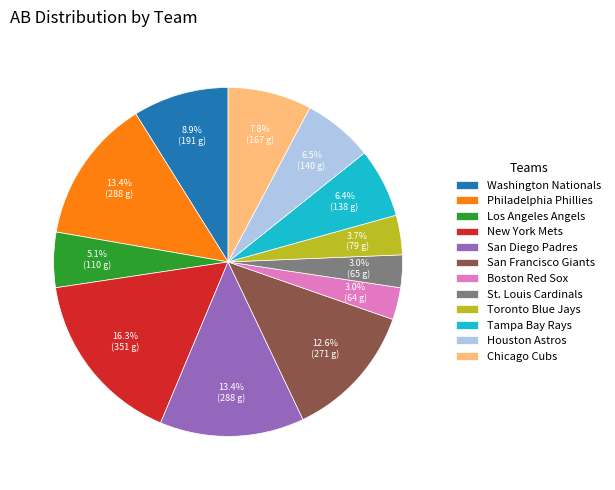

Is Los Angeles Angels the majority of the pie?

No